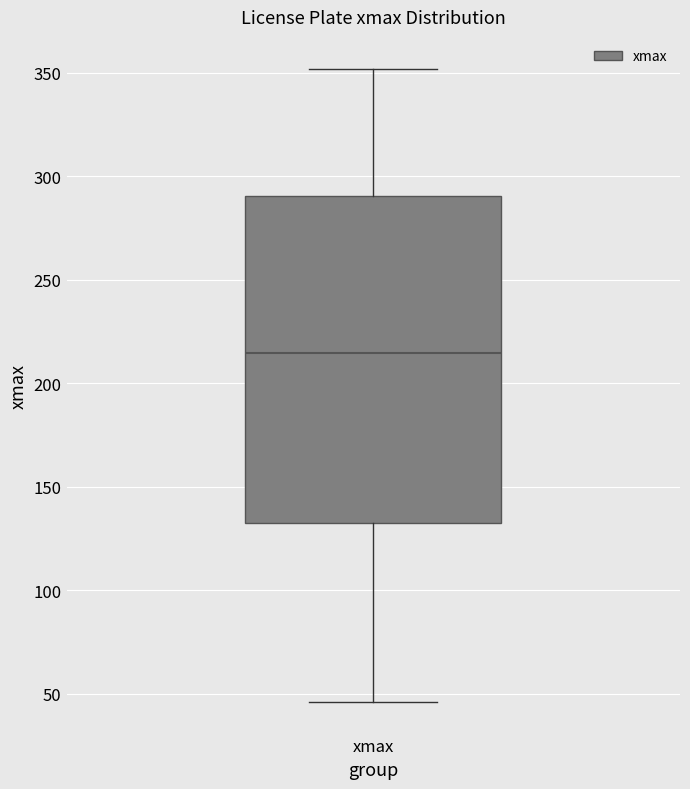

Transcribe this box plot: give where the median line is, the range the box spans, and where the two whiskers end, as read against the y-axis. The values are not printed on the chart, so give them approximately, as read against the axis.

median 215, box 130 to 290, whiskers 45 to 350